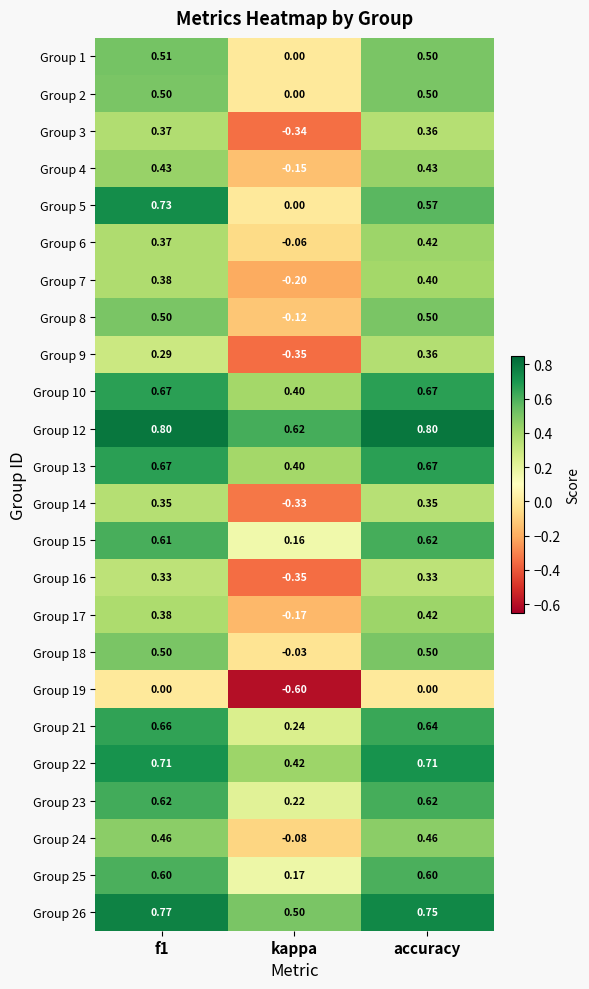

Count the number of data series in this chart.

24